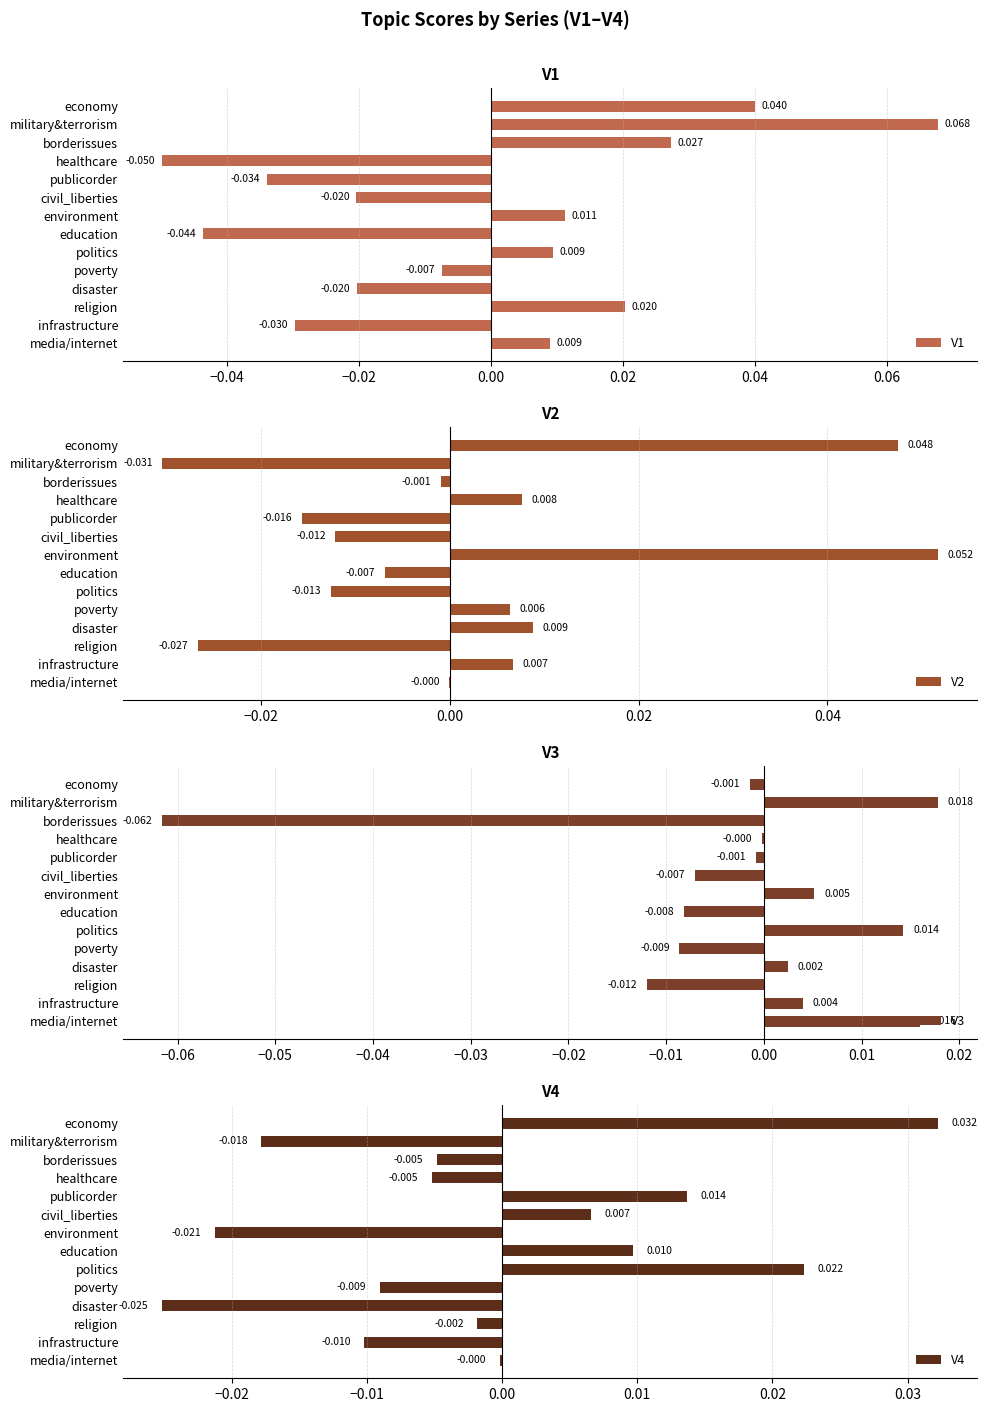

Is the value of V2 at 0.08 greater than the value of V3 at 0.02?

No